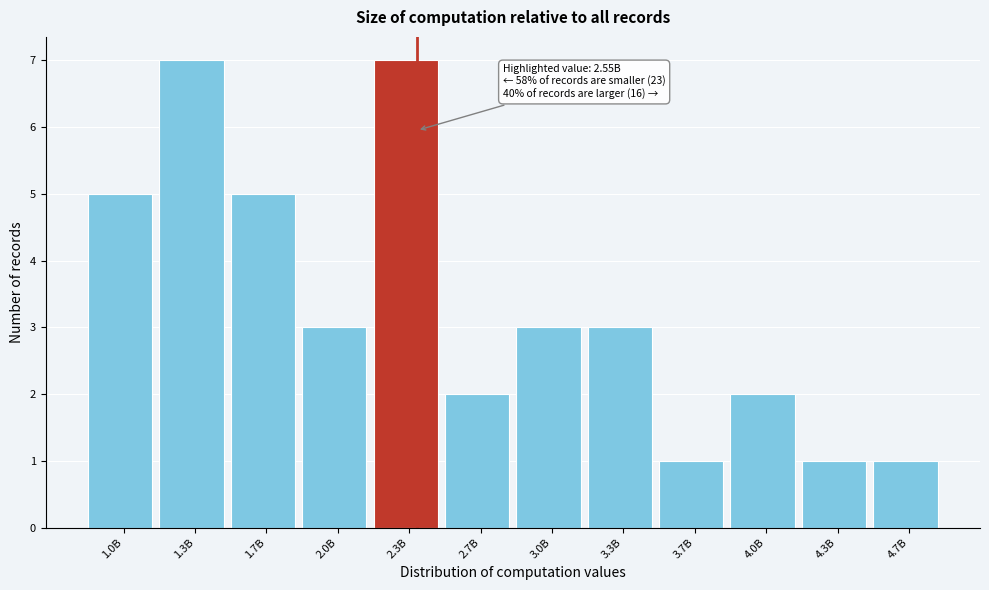

Reading left to right, list all the values displayed in this chart.

1.0B=5	1.3B=7	1.7B=5	2.0B=3	2.3B=7	2.7B=2	3.0B=3	3.3B=3	3.7B=1	4.0B=2	4.3B=1	4.7B=1